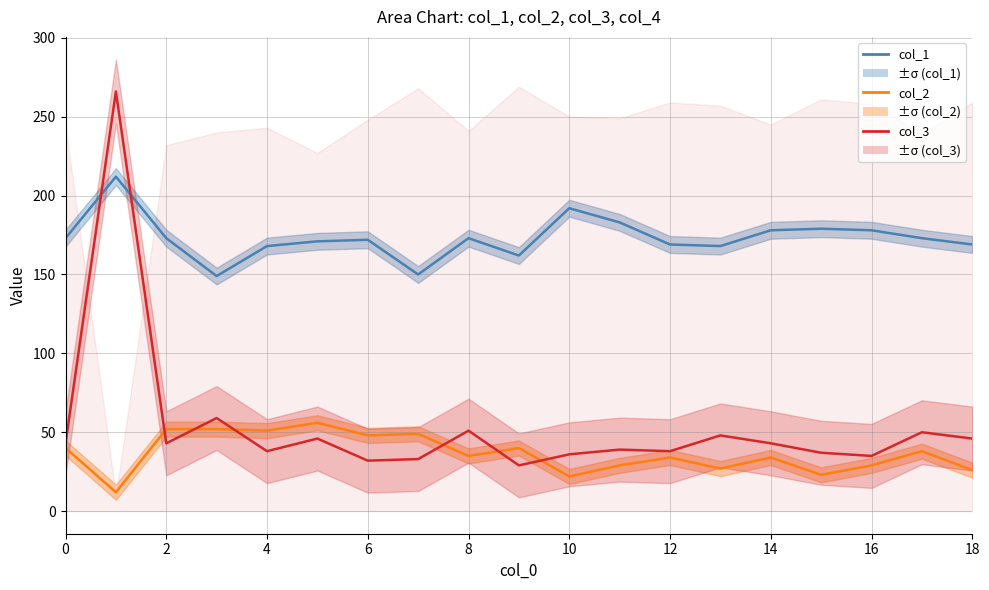

True or false: col_1 and col_2 intersect in this chart.

False